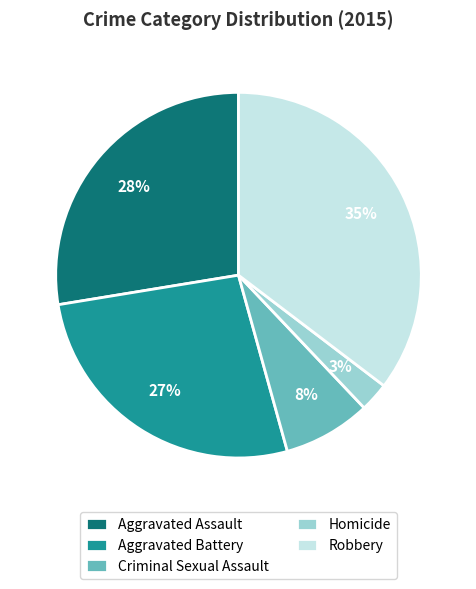

True or false: Homicide accounts for 3% of the total.

True